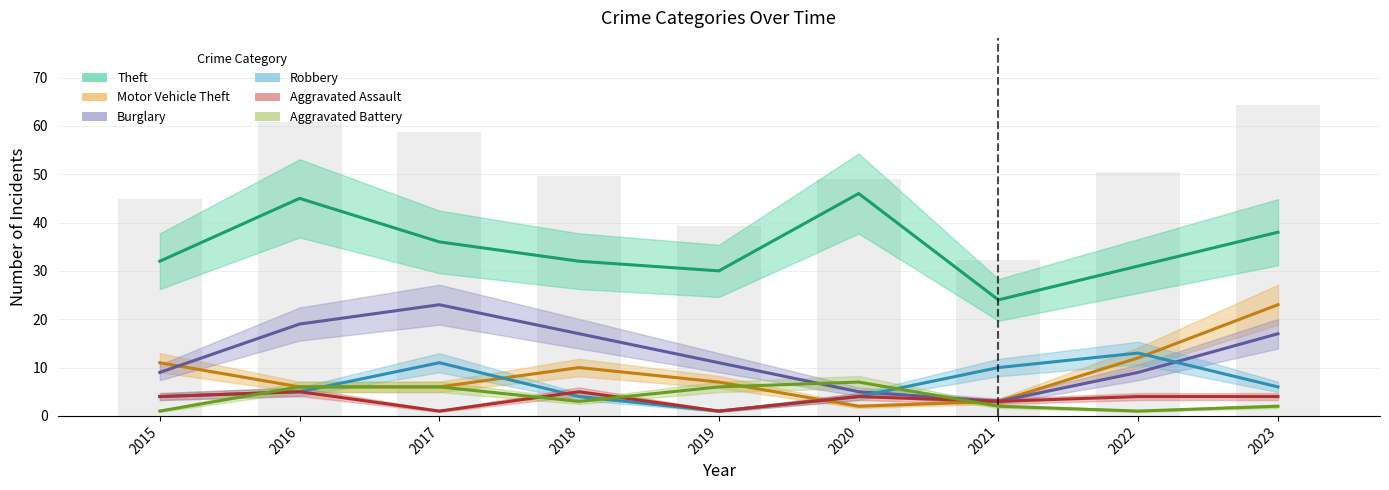

What is the spread (max minus min) of values at 2018?

29